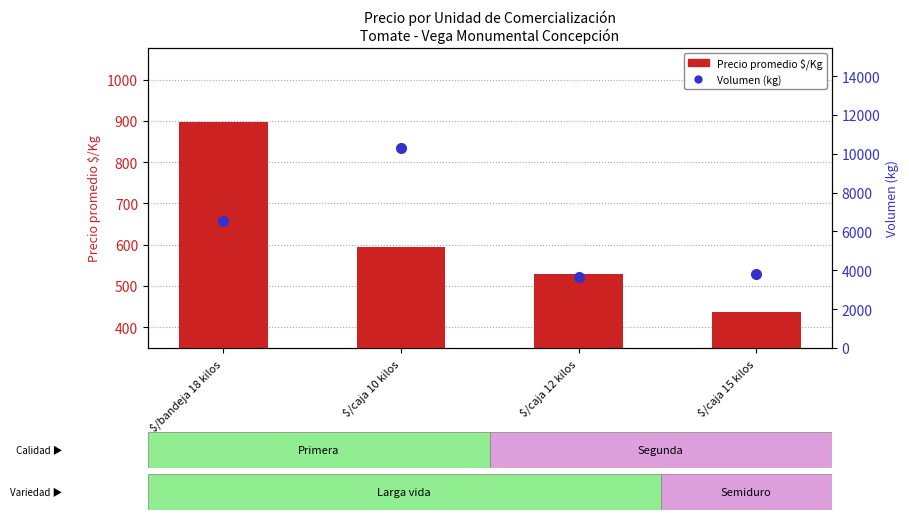

What is the spread (max minus min) of values at $/caja 12 kilos?

3120